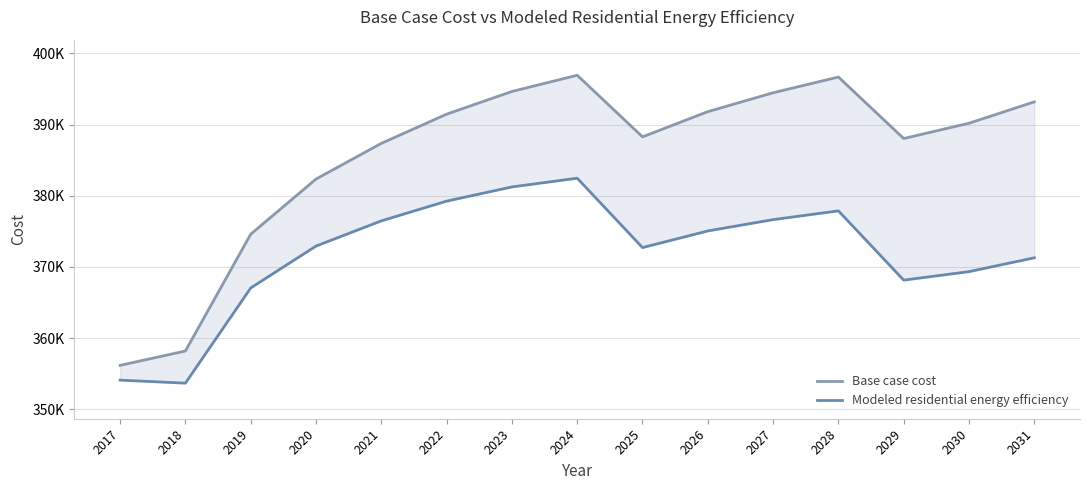

At which label is Modeled residential energy efficiency closest to 368062?

2029